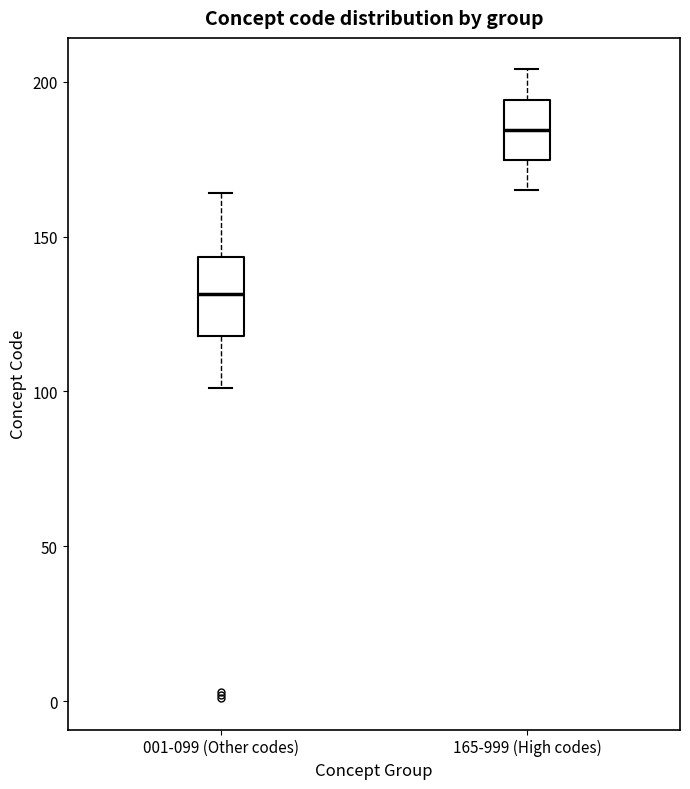

Where is the upper edge of the box for 165-999 (High codes) on the y-axis? The values are not printed on the chart, so give them approximately, as read against the axis.

195